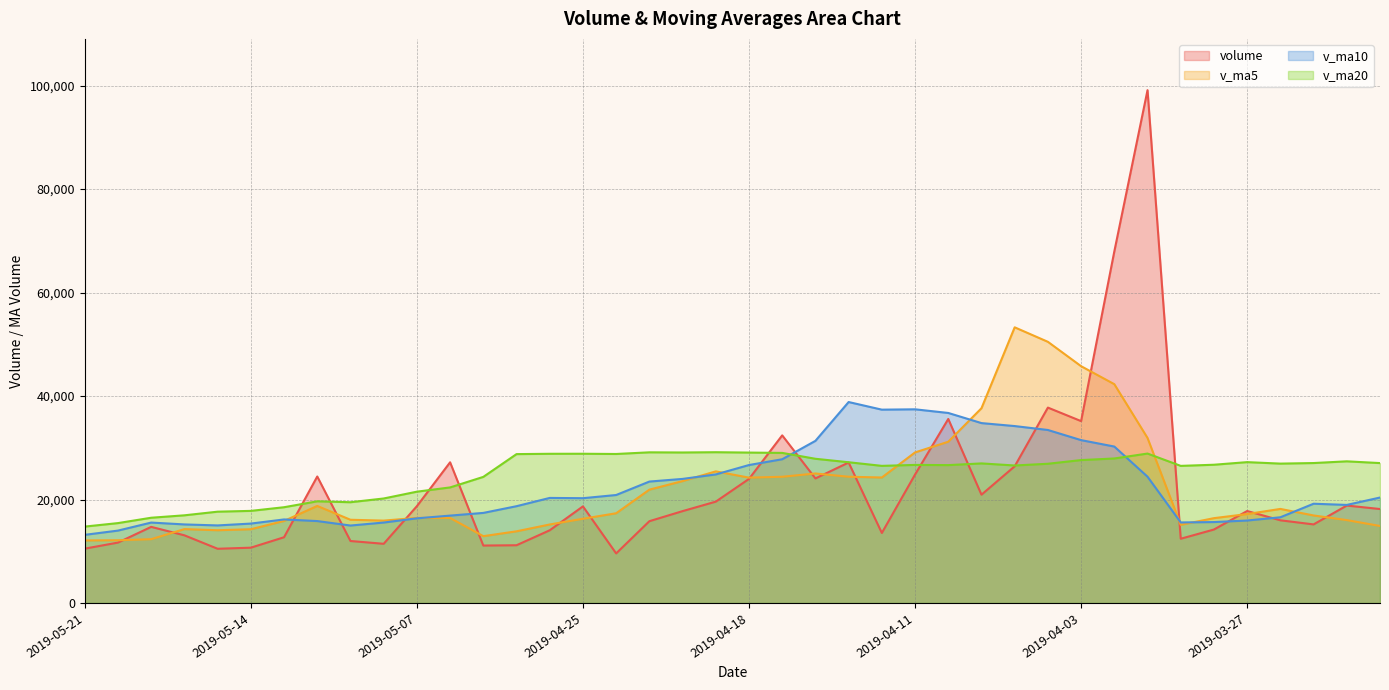

What are all the series names shown in the legend?

volume, v_ma5, v_ma10, v_ma20